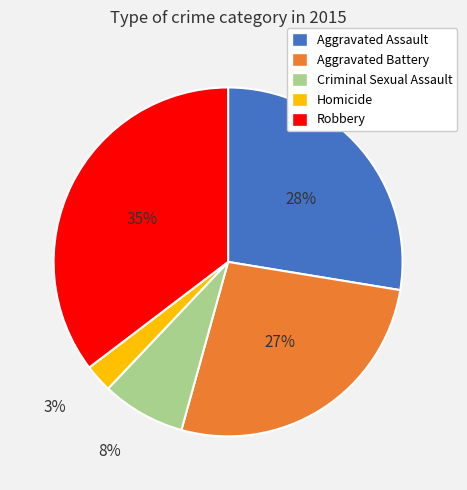

Rank the categories by value from lowest to highest.

Homicide, Criminal Sexual Assault, Aggravated Battery, Aggravated Assault, Robbery